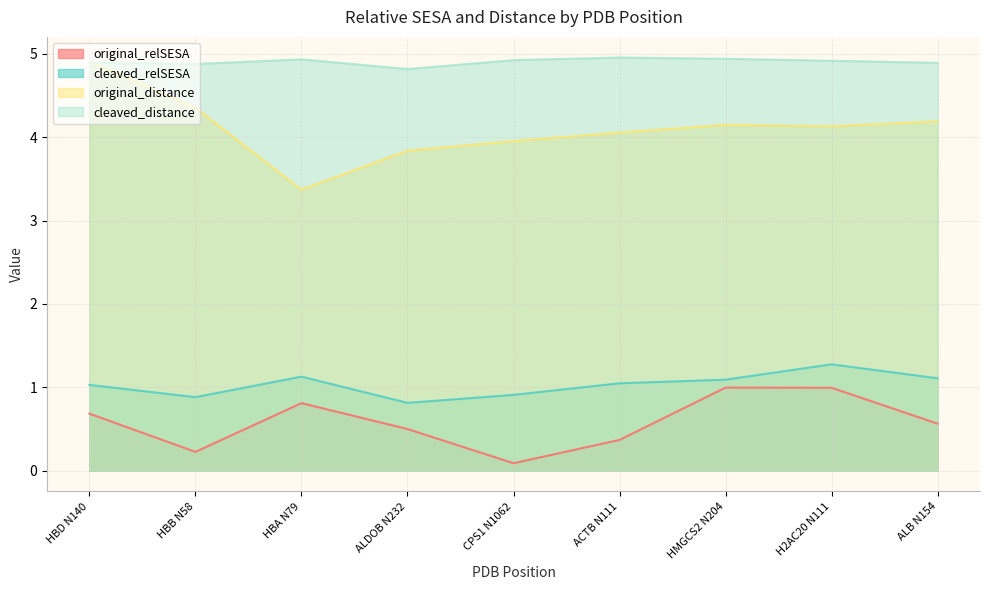

True or false: original_relSESA and original_distance cross at least once.

False